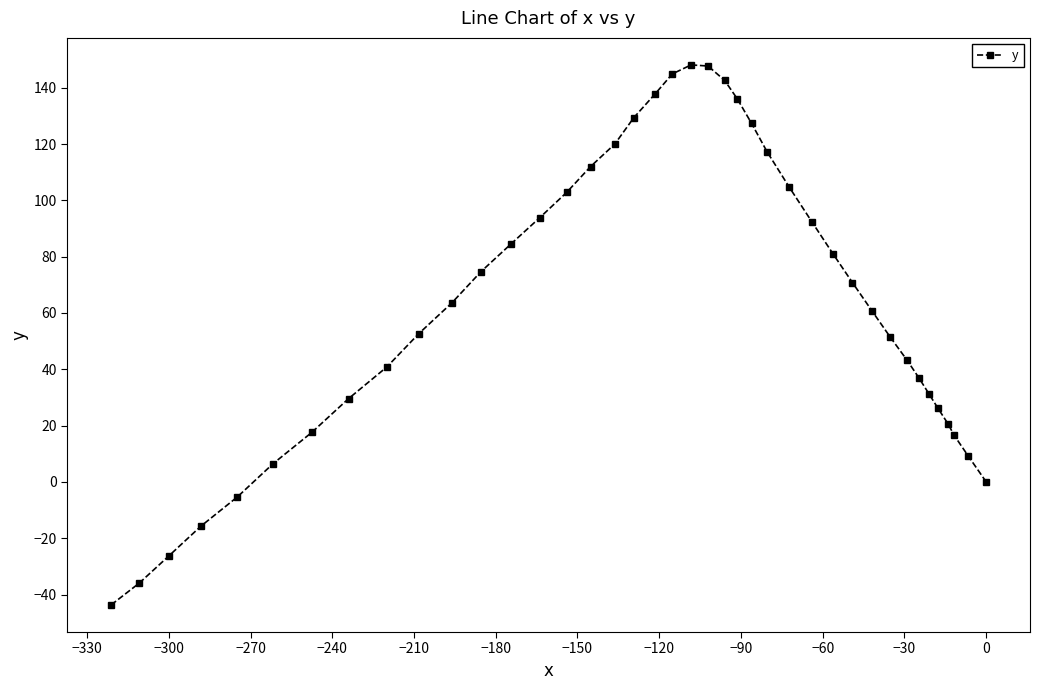

What is the average value?

63.7